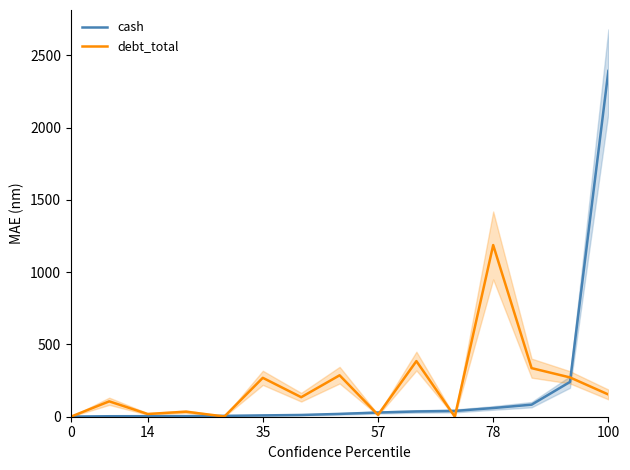

Is it true that debt_total equals 153.7 at 100?

True